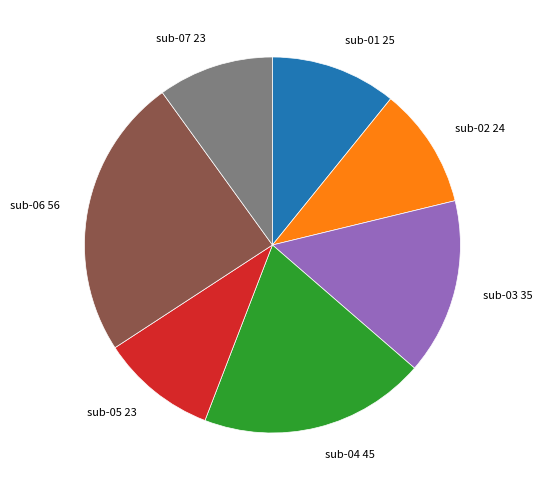

Is there any slice that represents more than half of the pie?

No